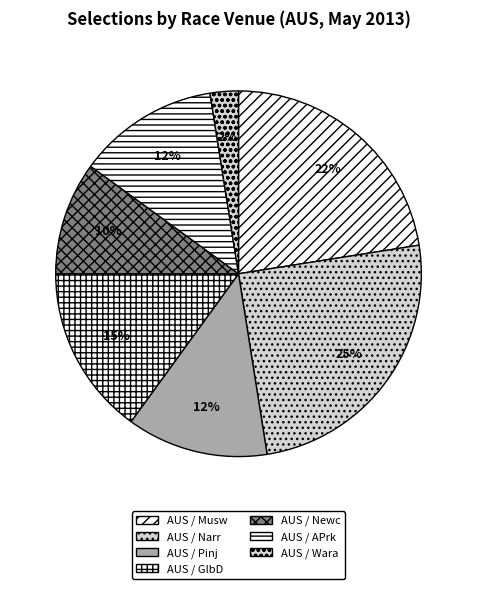

To the nearest percent, what percentage of the pie is AUS / GlbD?

15%